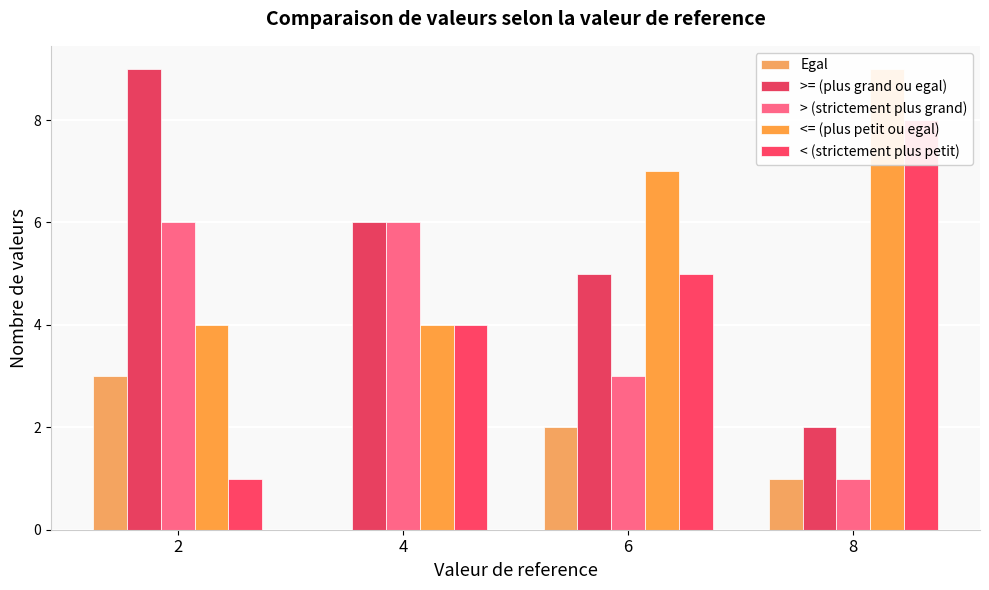

How many values in the >= (plus grand ou egal) series are below 6?

2